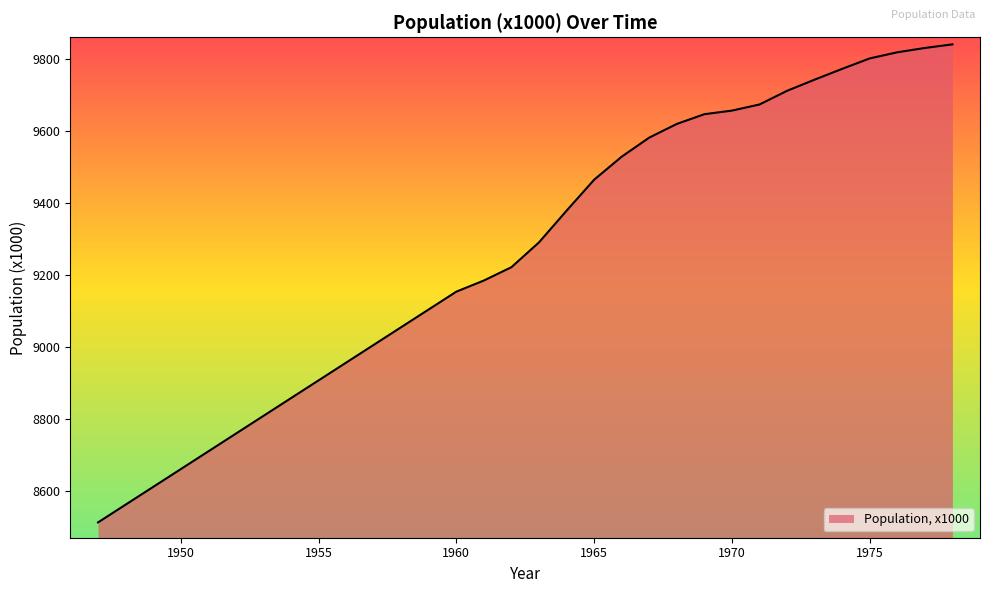

List the labels in order of value, smallest first.

1947, 1960, 1961, 1962, 1963, 1964, 1965, 1966, 1967, 1968, 1969, 1970, 1971, 1972, 1973, 1974, 1975, 1976, 1977, 1978